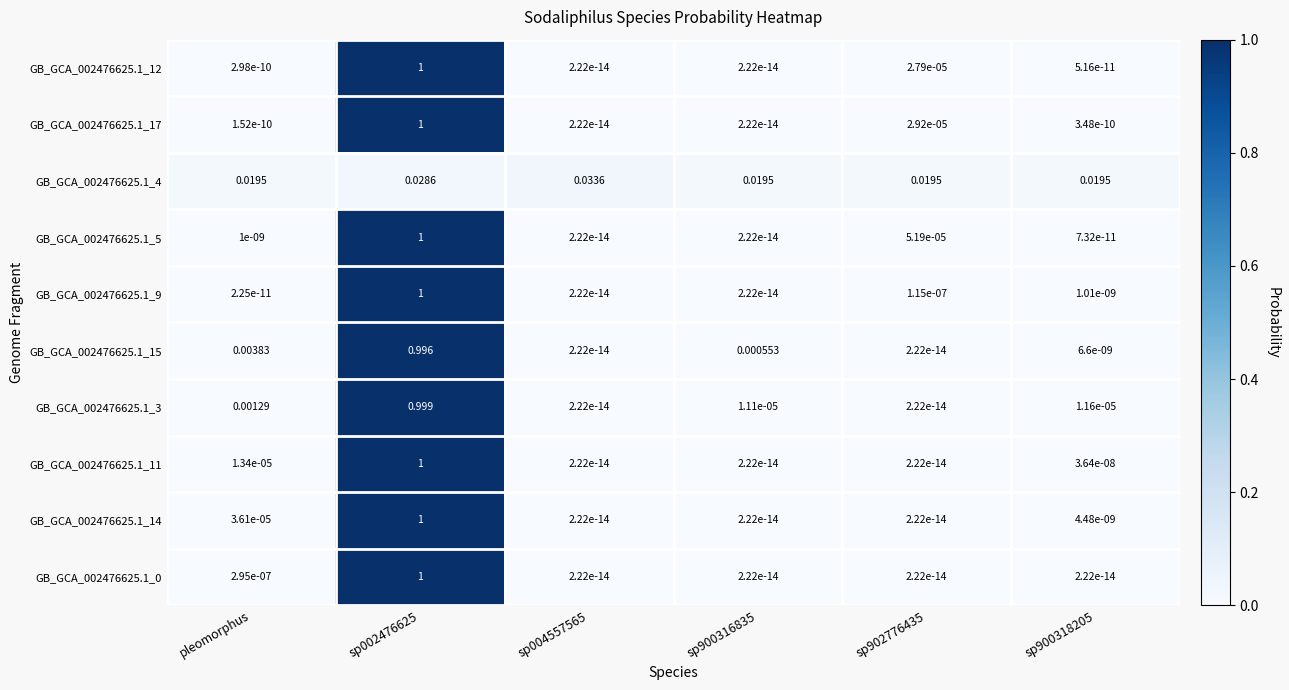

Is the value of GB_GCA_002476625.1_11 at sp900318205 greater than the value of GB_GCA_002476625.1_9 at sp004557565?

Yes